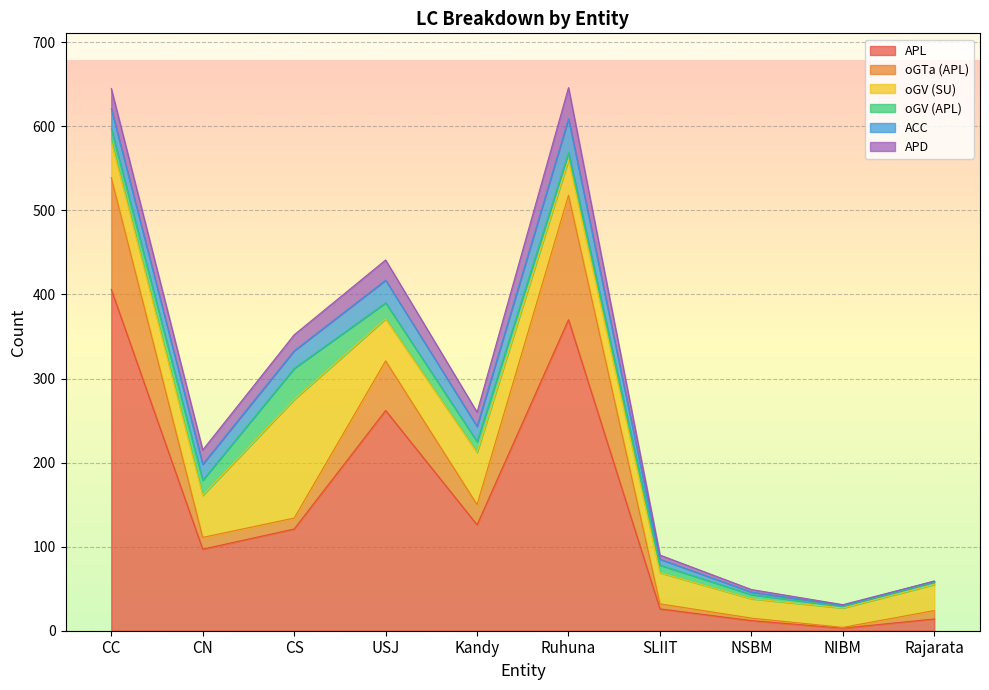

What is the difference between the oGTa (APL) values at Kandy and CC?

109